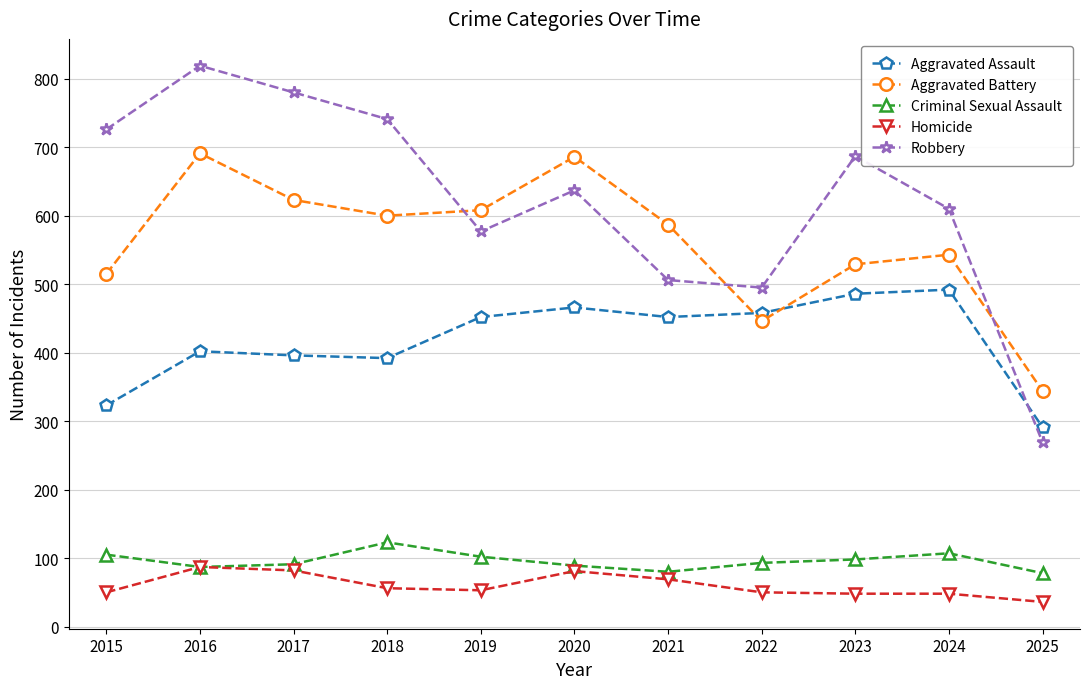

How many interior local valleys does the Aggravated Assault series have?

2